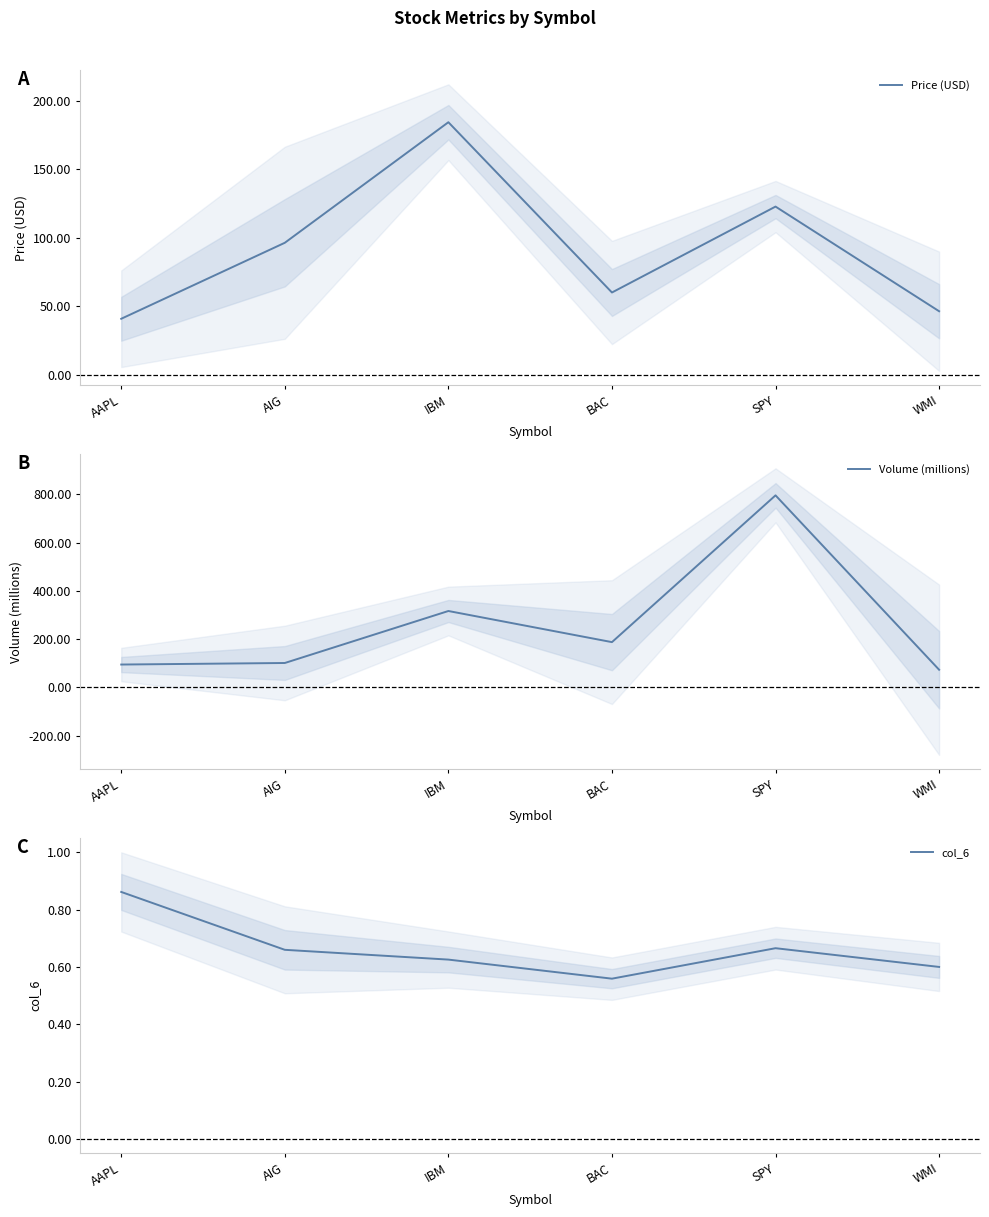

At which label does Volume (millions) first exceed 187?

IBM